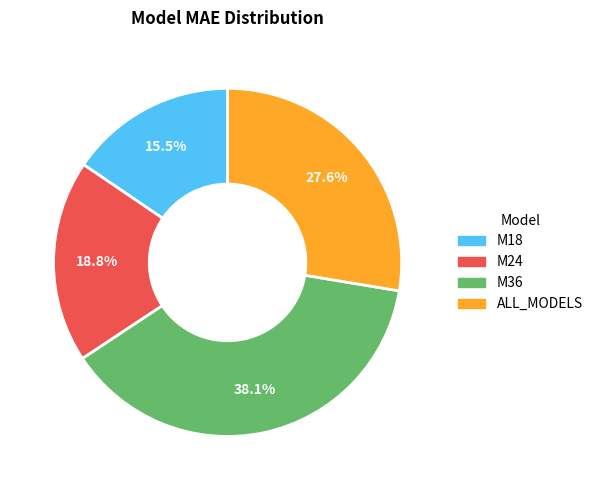

The M18 slice represents 7% of the pie. True or false?

False